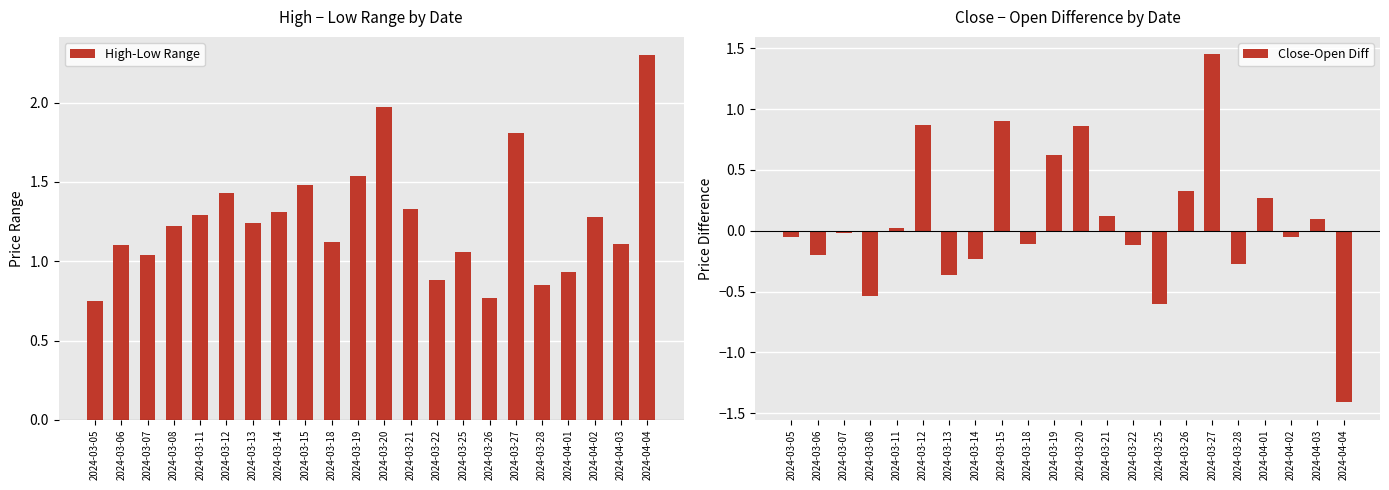

What is the difference between the High-Low Range values at 2024-03-25 and 2024-04-04?

1.2